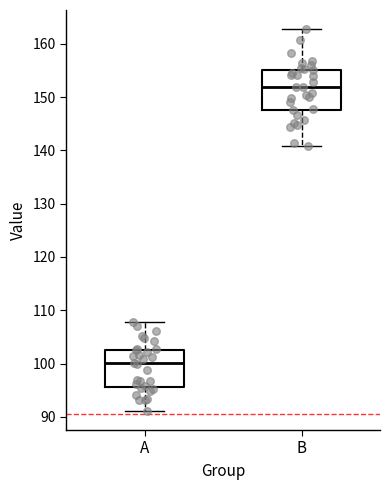

Which box has the highest median line?

B